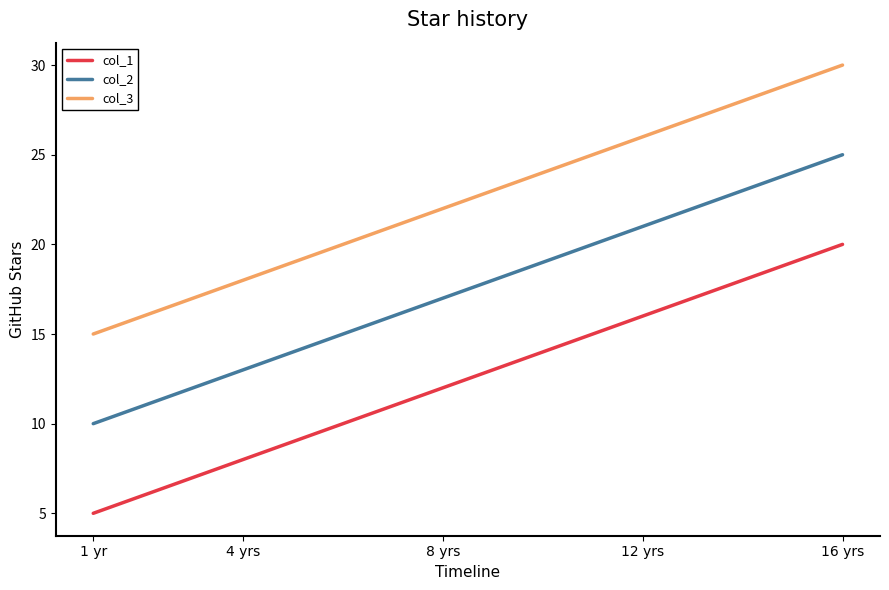

What is the greatest value displayed?

30